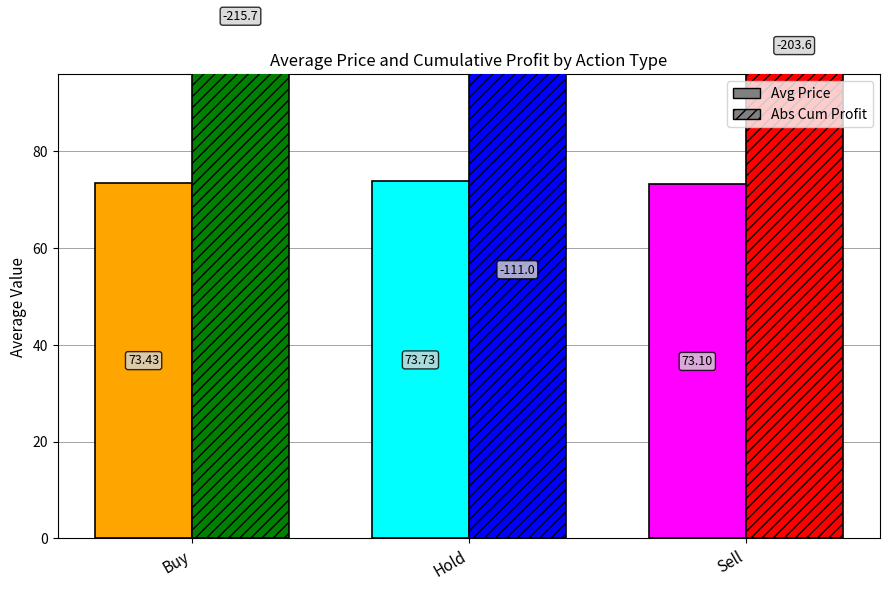

What is the label of the 3rd bar from the right?

Buy